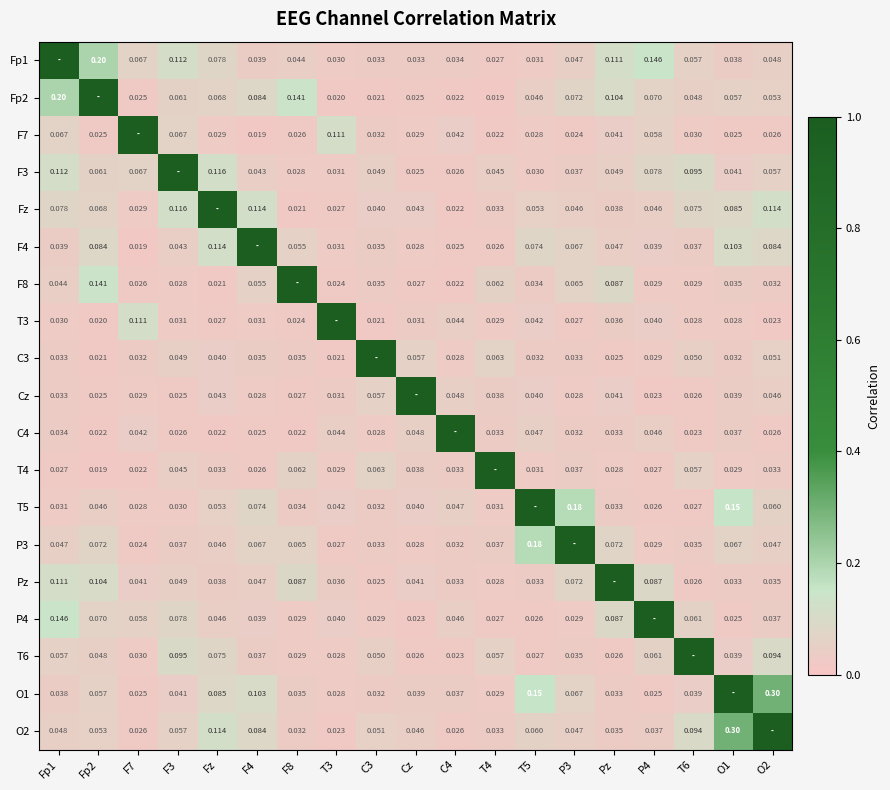

Which has a higher value, P4 or F7?

P4